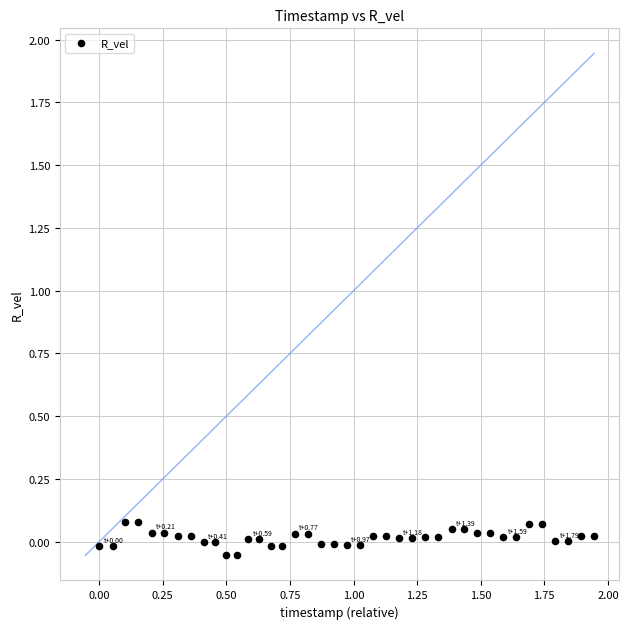

What is the range of X values (max minus min)?

1.9